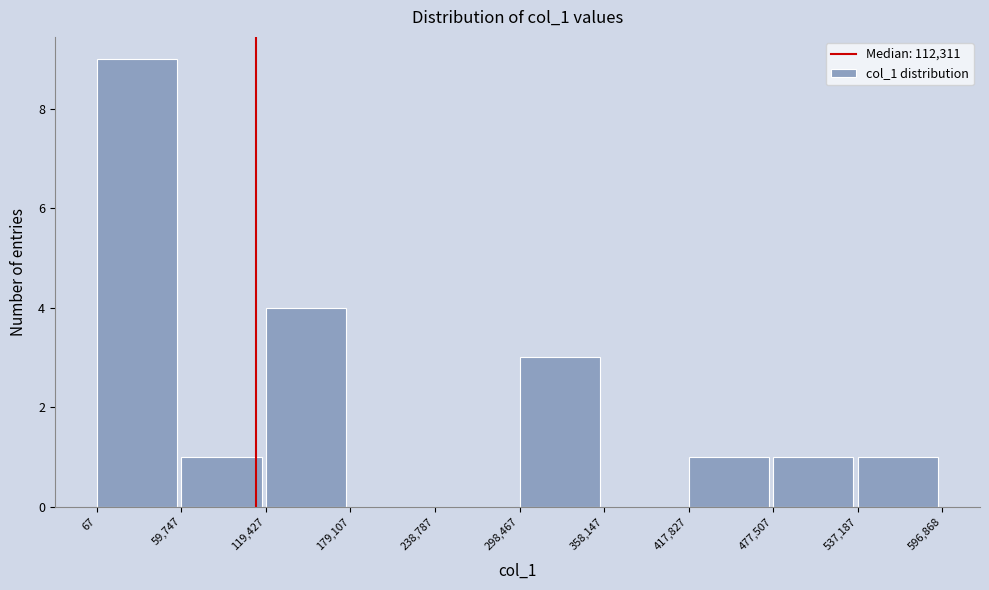

How tall is the bar that spans 298,467 to 358,147 on the x-axis? The values are not printed on the chart, so give them approximately, as read against the axis.

3